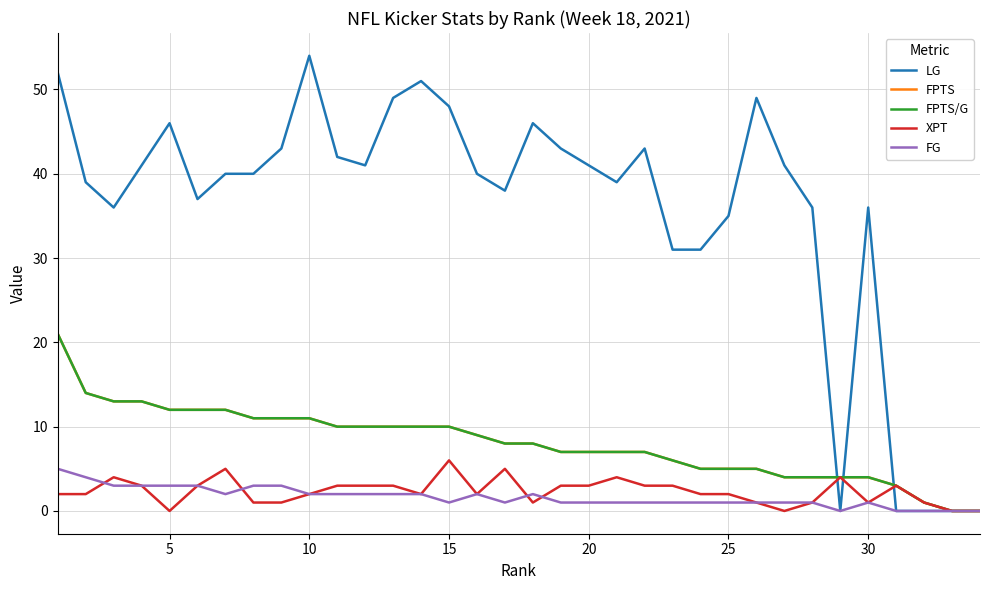

Is this an area chart (filled region under the line)?

No